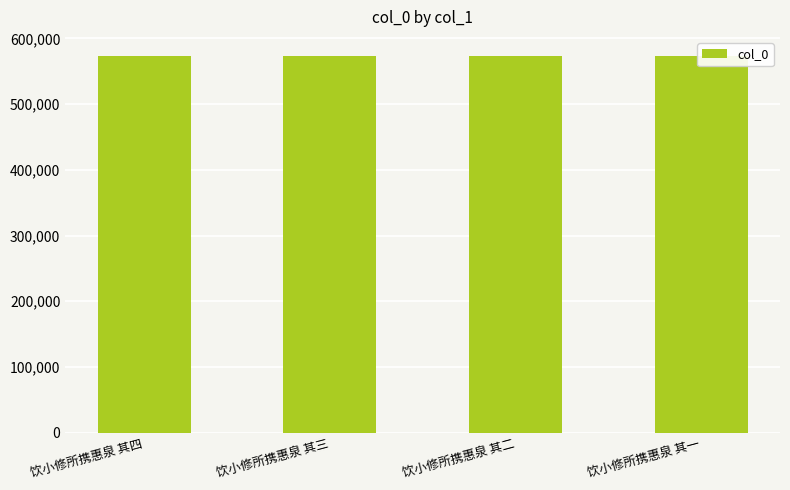

The chart shows a value of 914039 at 饮小修所携惠泉 其三. True or false?

False